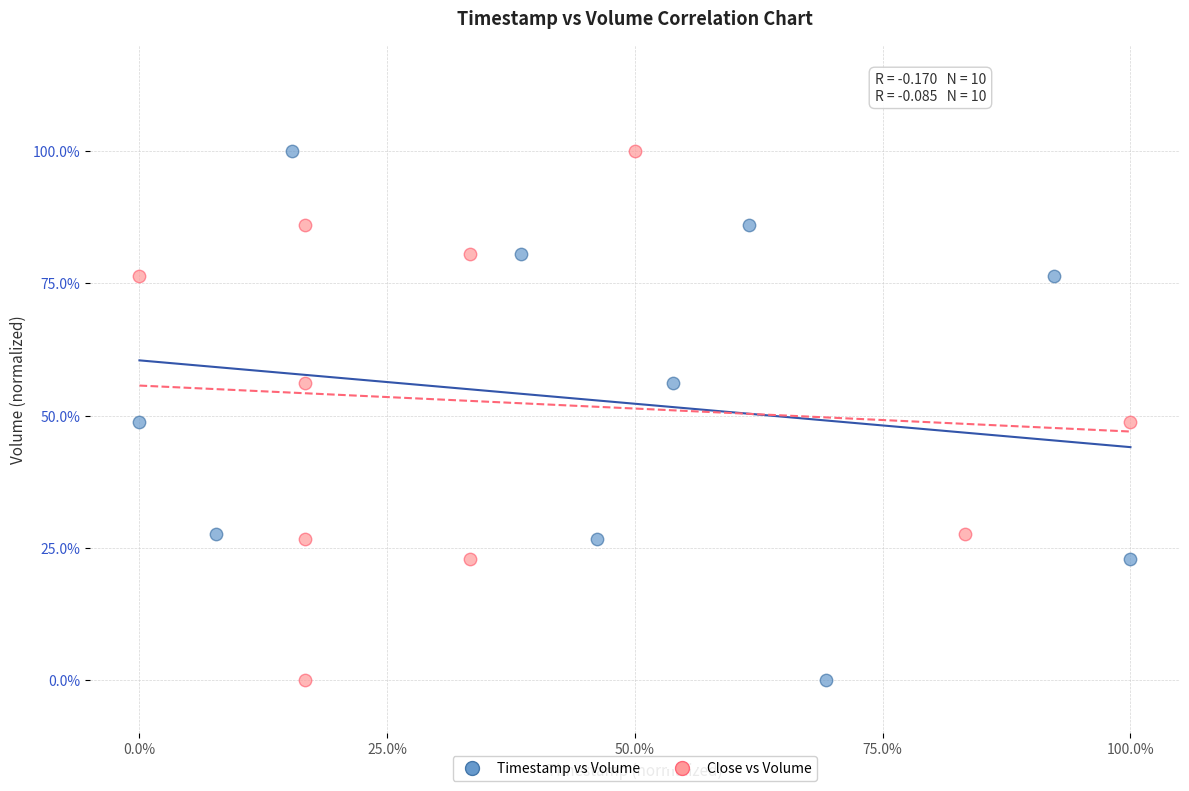

What are all the series names shown in the legend?

Timestamp vs Volume, Close vs Volume